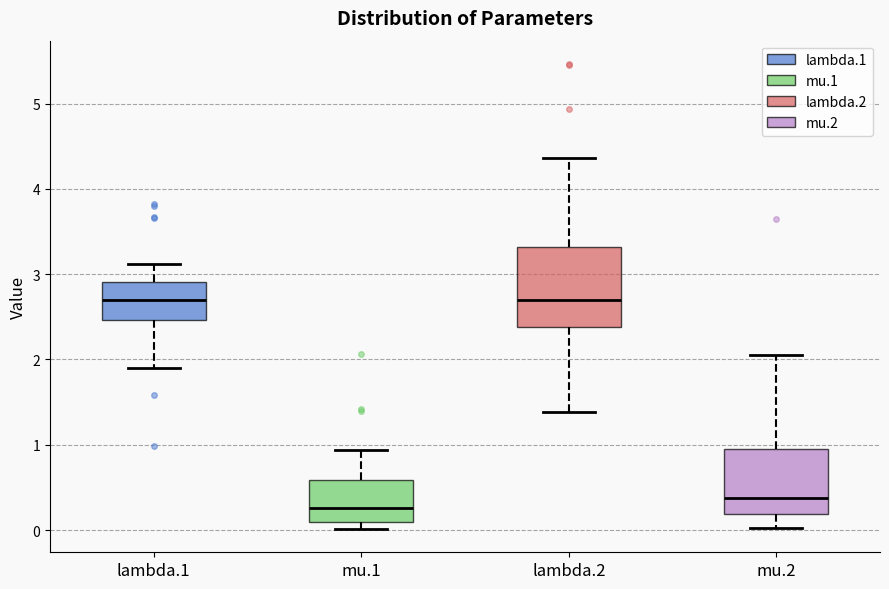

Reading left to right, read every box against the y-axis: the position of its median line, the range the box covers, and the ends of its whiskers. The values are not printed on the chart, so give them approximately, as read against the axis.

lambda.1: median 2.7, box 2.5 to 2.9, whiskers 1.9 to 3.1
mu.1: median 0.3, box 0.1 to 0.6, whiskers 0.0 to 0.9
lambda.2: median 2.7, box 2.4 to 3.3, whiskers 1.4 to 4.4
mu.2: median 0.4, box 0.2 to 1.0, whiskers 0.0 to 2.1